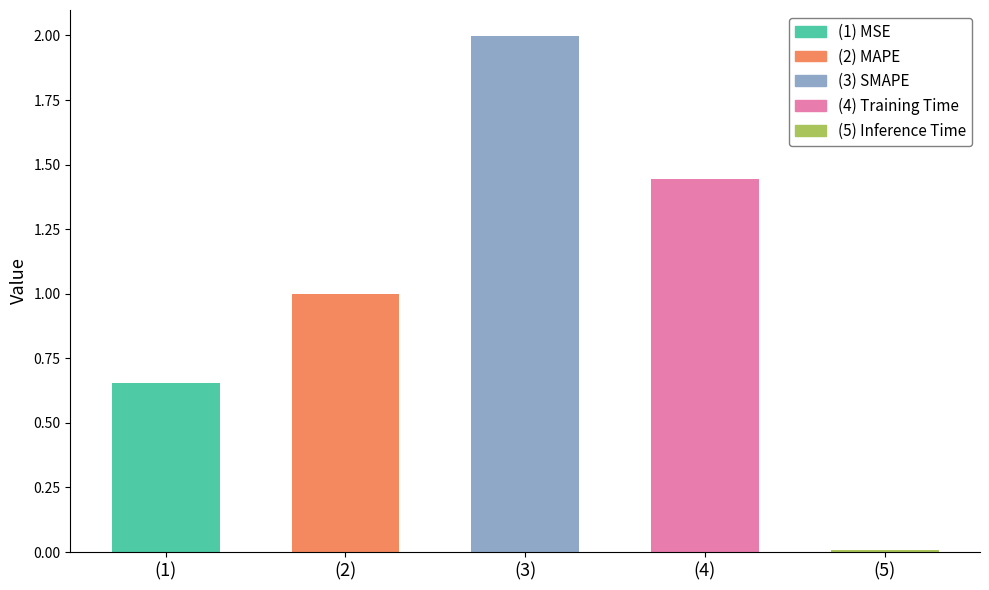

The chart shows a value of 1.1 at MSE. True or false?

False